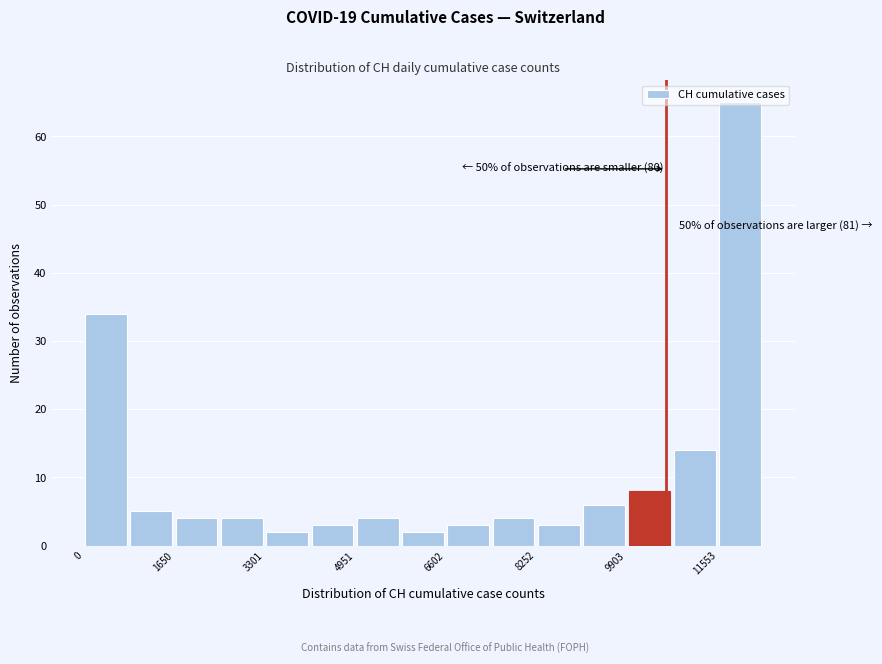

Which range on the x-axis has the tallest bar?

11600 to 12400